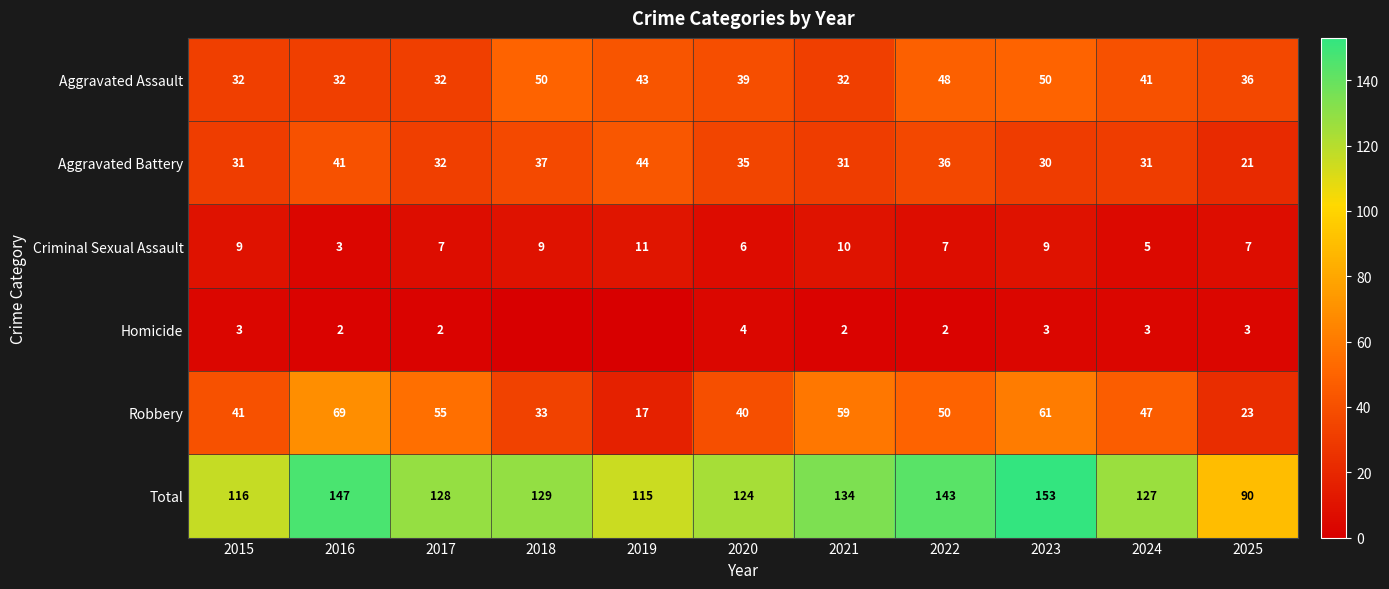

What is the spread (max minus min) of values at 2015?

113